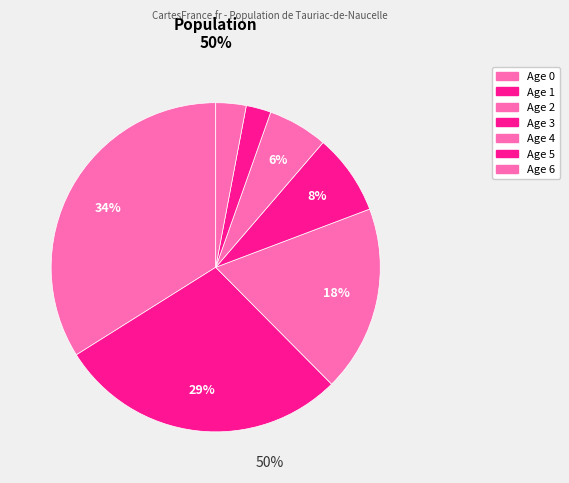

Which has a higher value, Age 1 or Age 2?

Age 1